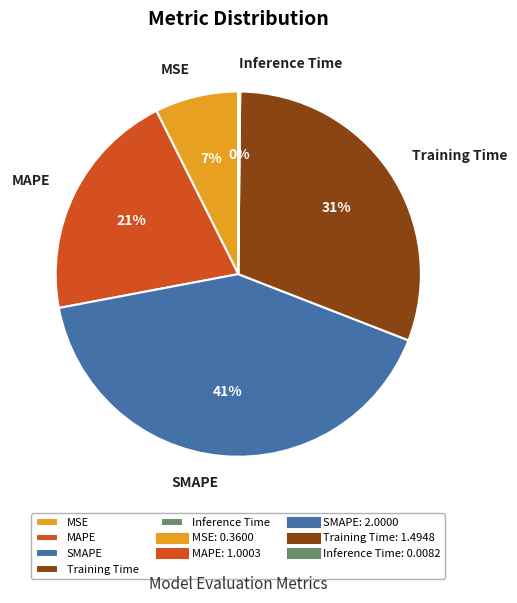

Which category has the biggest portion of the pie?

SMAPE